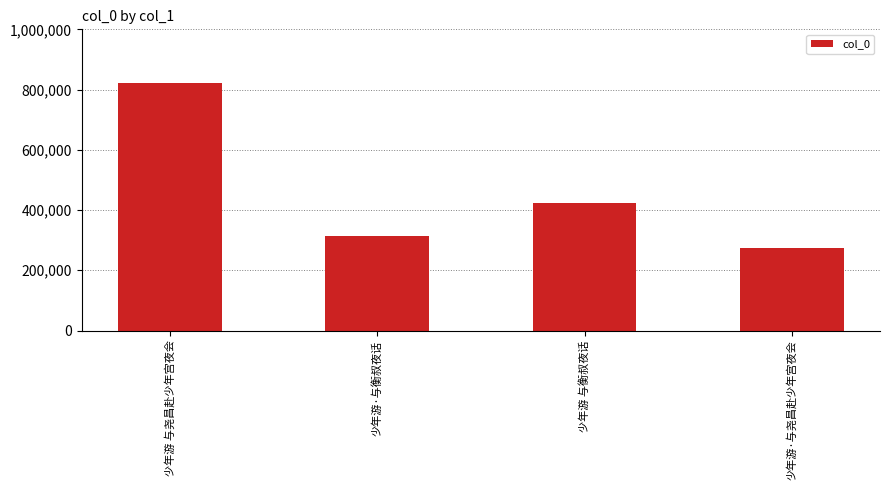

What is the value of the 3rd bar from the left?

422644